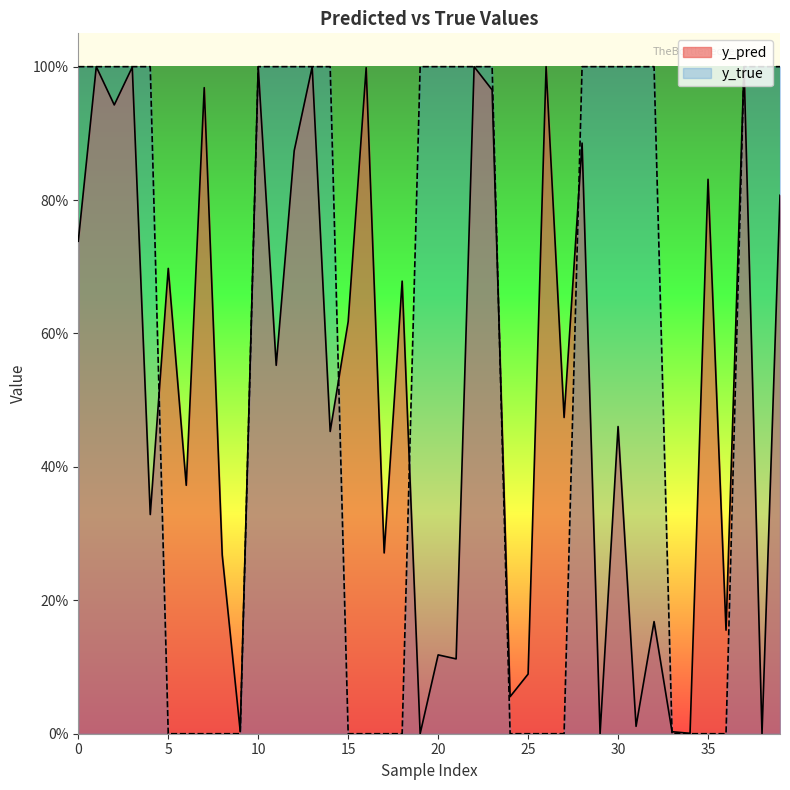

Which category has the lowest value in the y_true series?

5